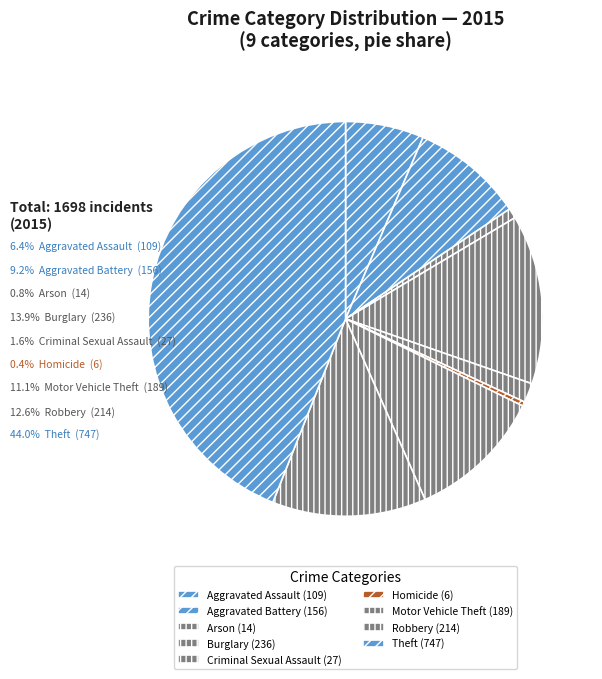

The Motor Vehicle Theft slice represents 11% of the pie. True or false?

True